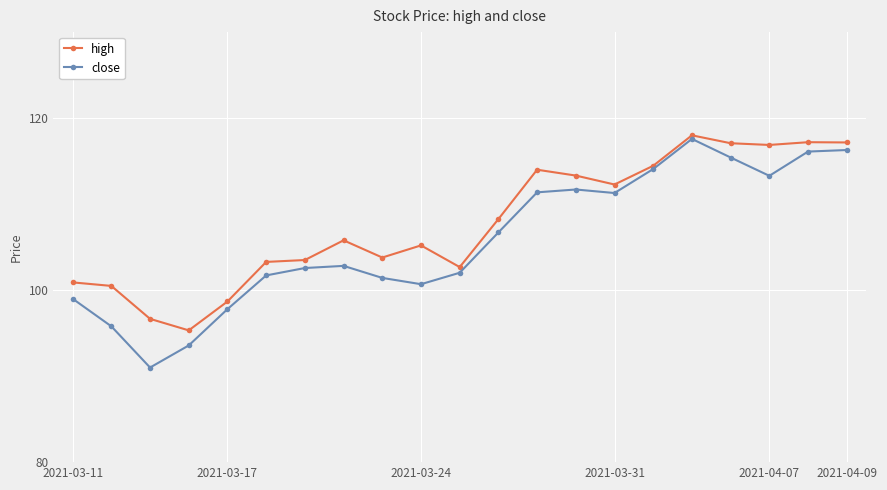

Which series has the largest range (max minus min)?

close